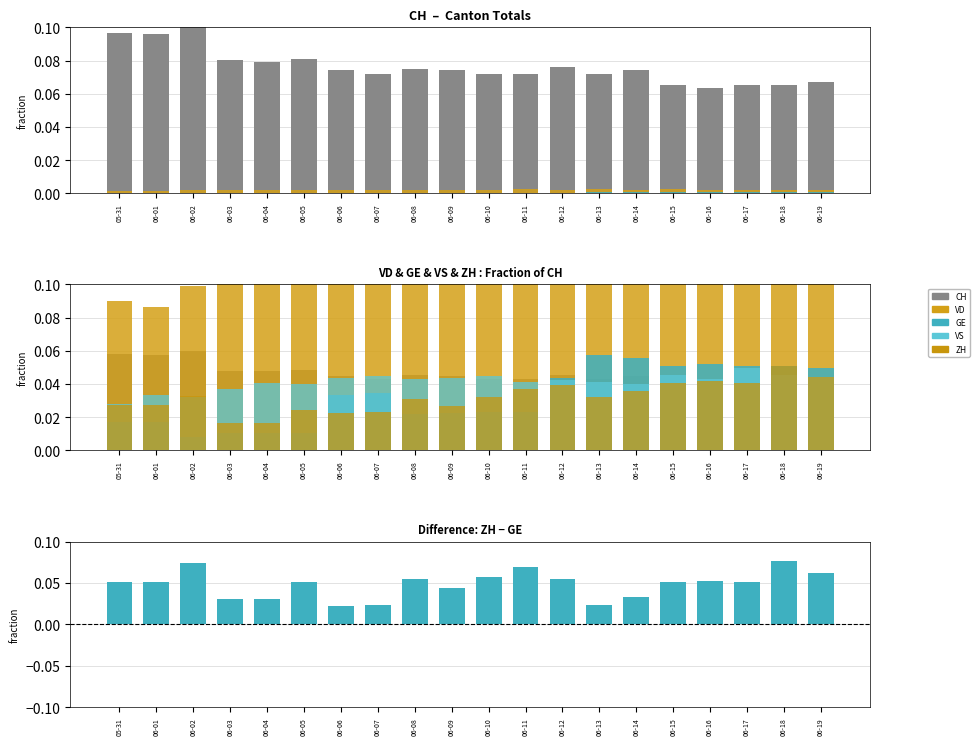

What position from the right is 05-31?

20